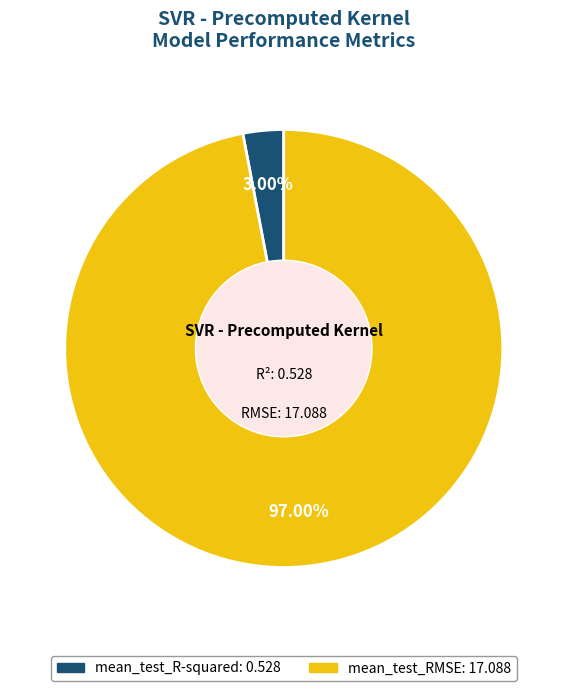

What is the smallest slice in the pie chart?

mean_test_R-squared